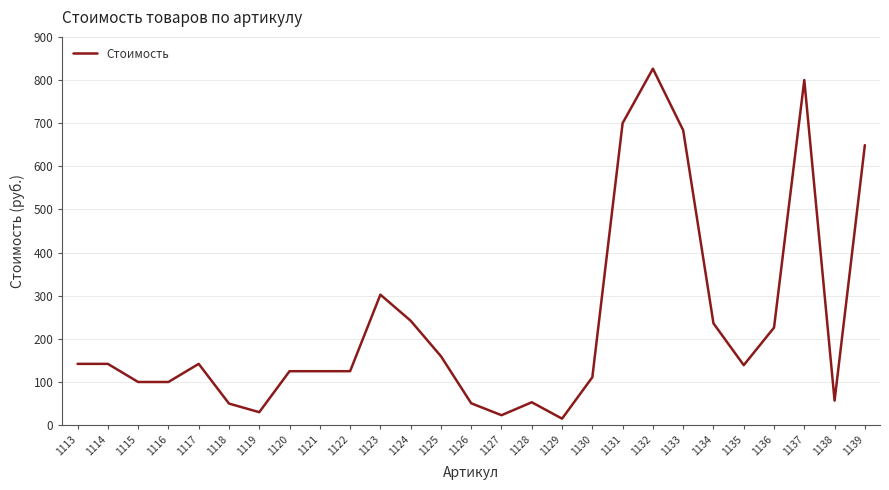

True or false: the data shows 468.7 at 1132.

False